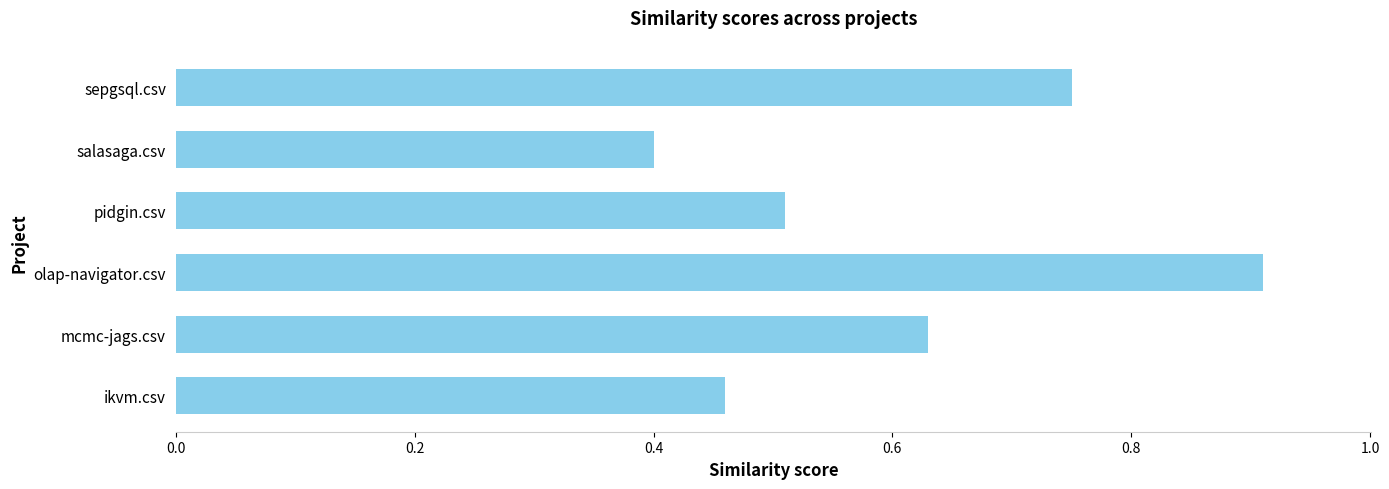

At which label is the value closest to 0?

salasaga.csv